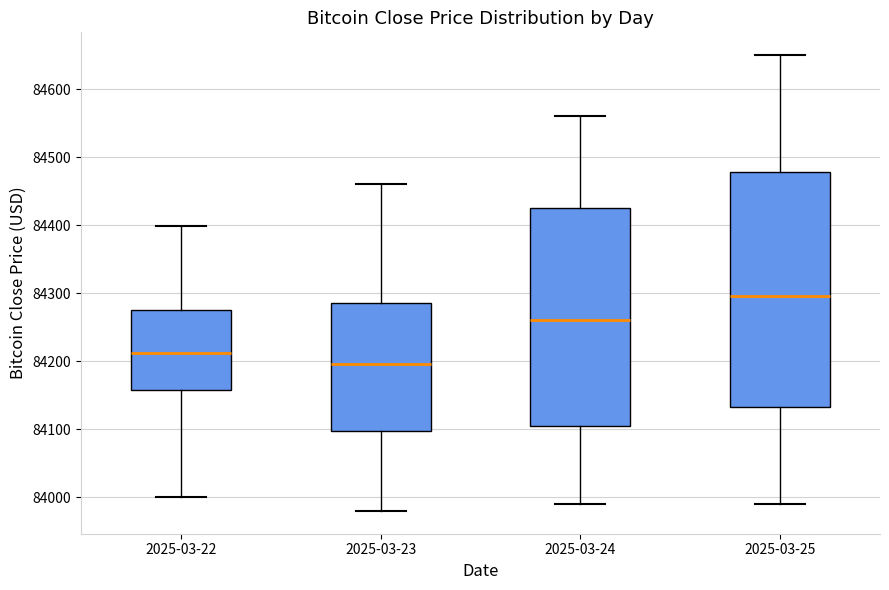

Which box's median line is the highest?

2025-03-25